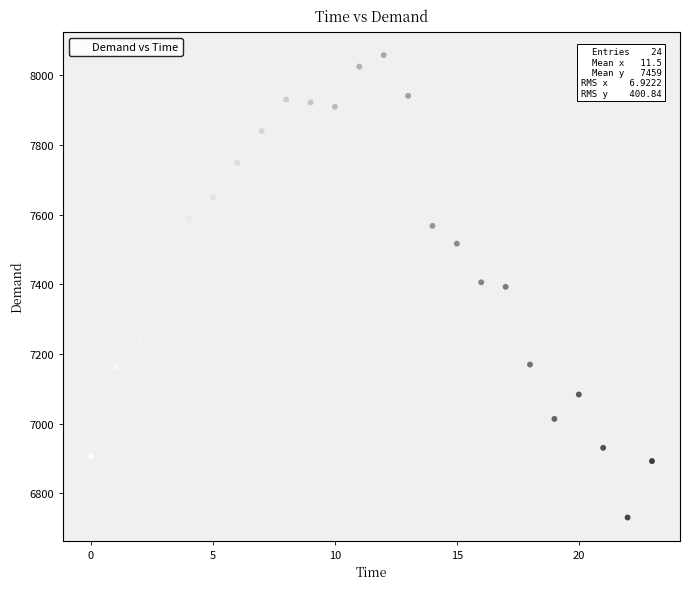

What is the range of Y values (max minus min)?

1327